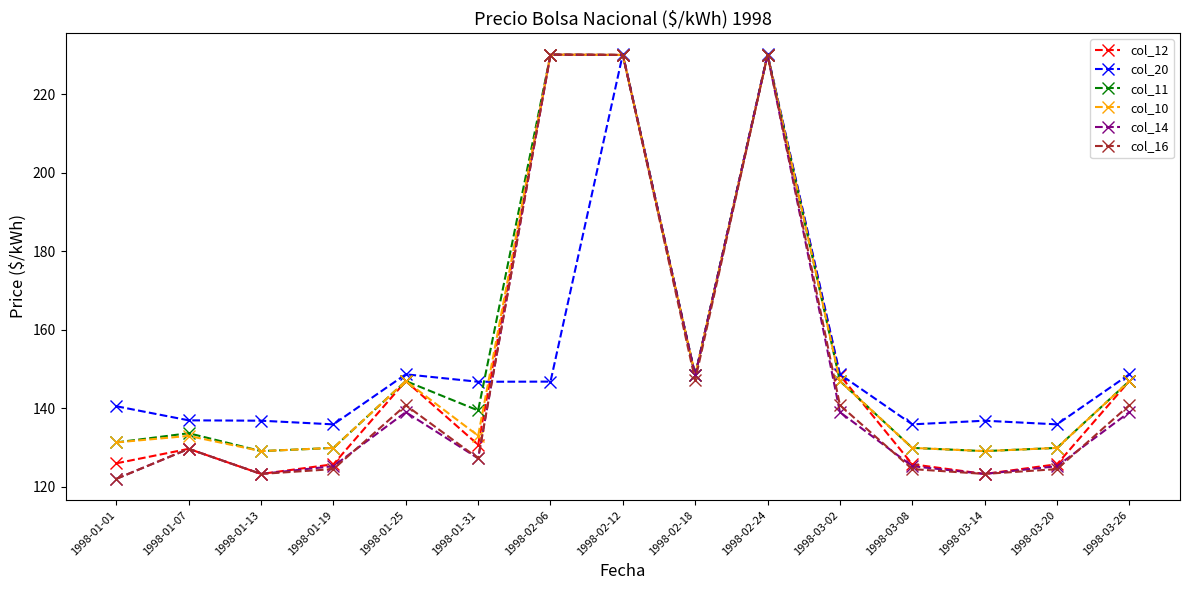

Where is the first local maximum for col_14?

1998-01-07